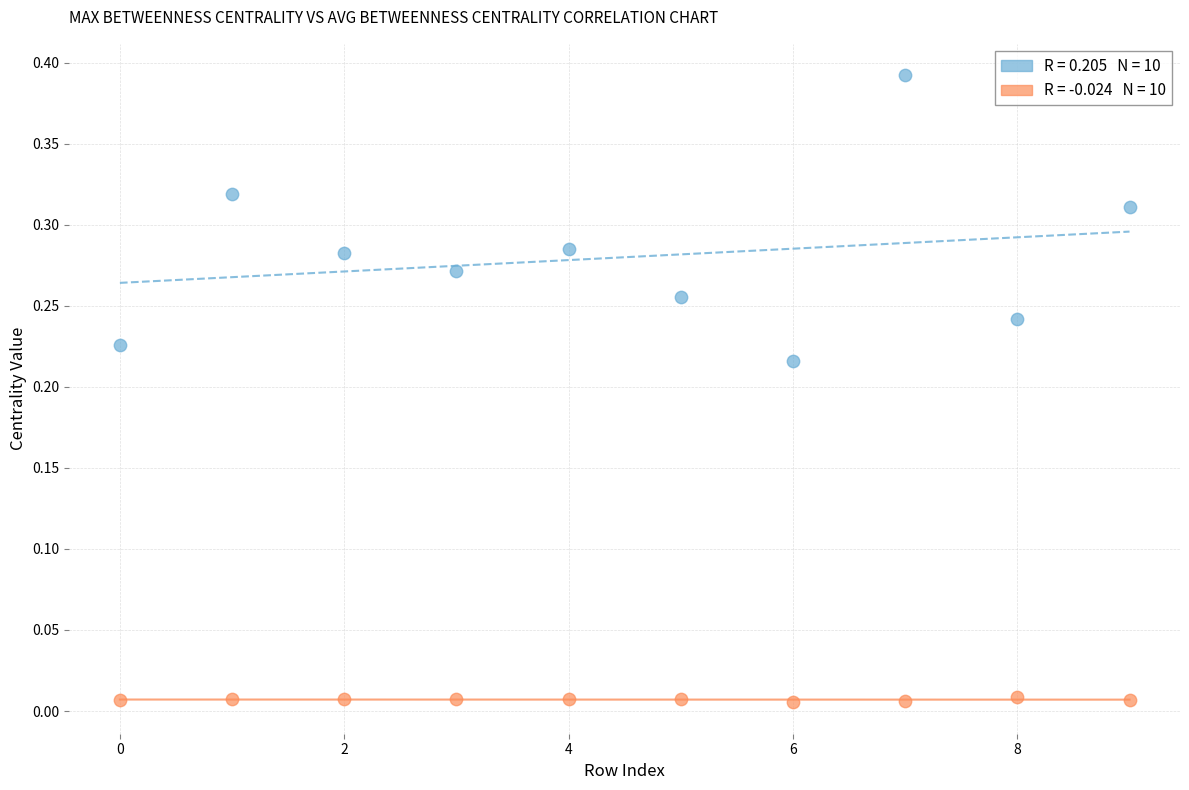

Count the number of points in this scatter plot.

20